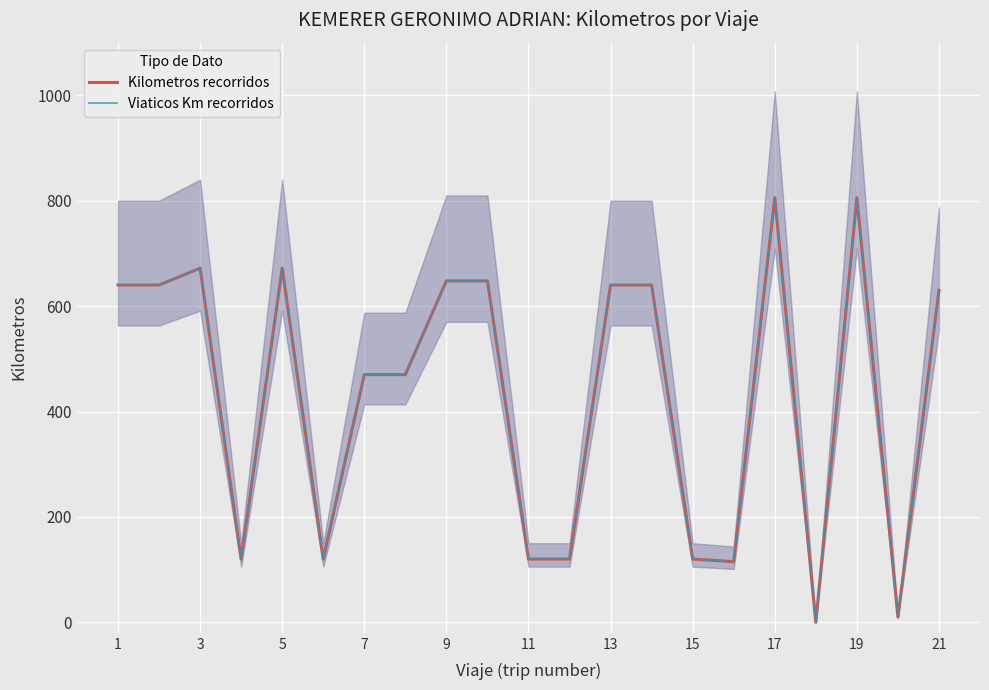

Rank the series by their maximum value, from highest to lowest.

Kilometros recorridos, Viaticos Km recorridos